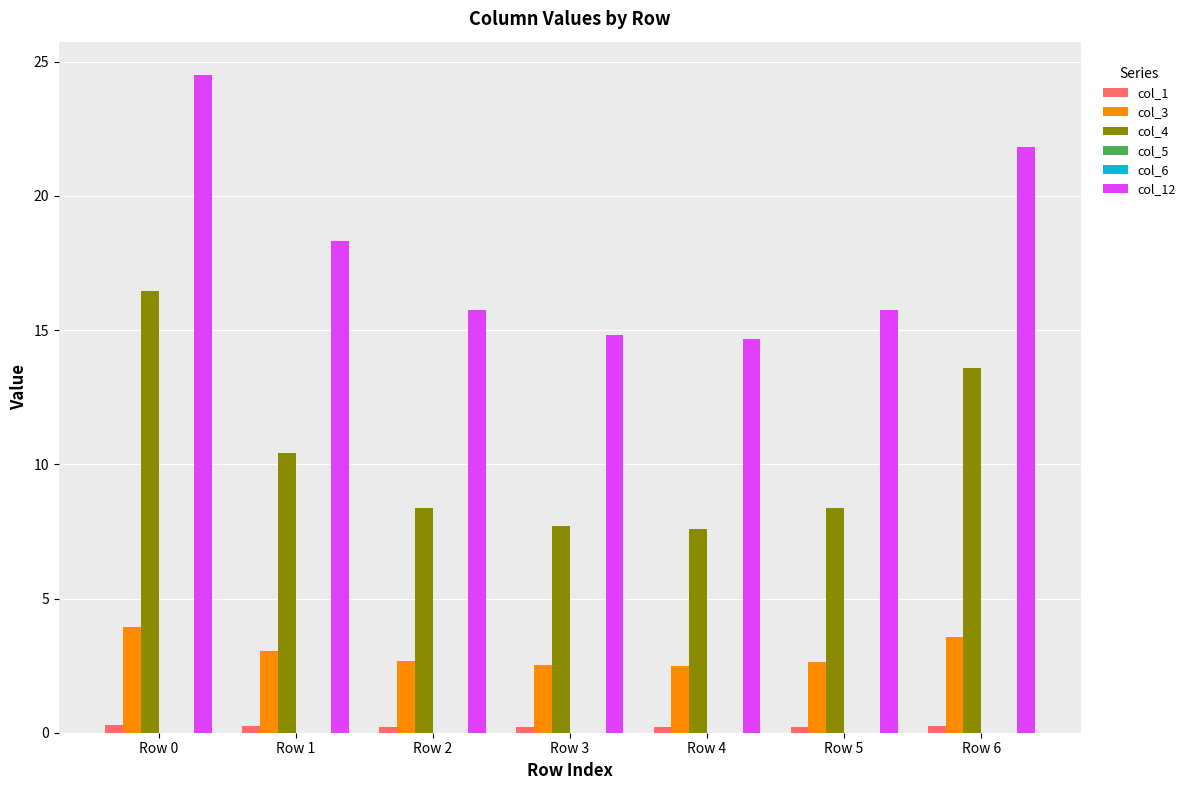

The col_4 series shows 11.6 at Row 4. True or false?

False